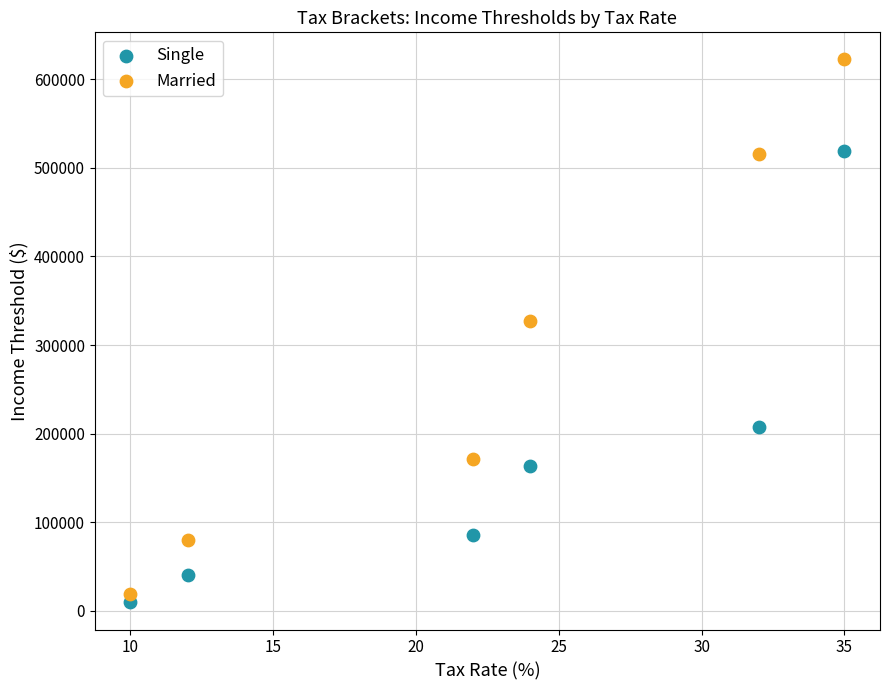

Across all series, what Y value is closest to 315875?

326600